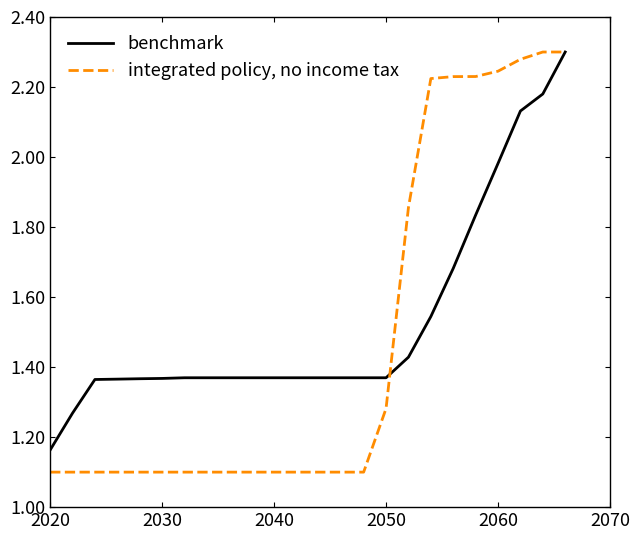

Which series has the largest range (max minus min)?

integrated policy, no income tax